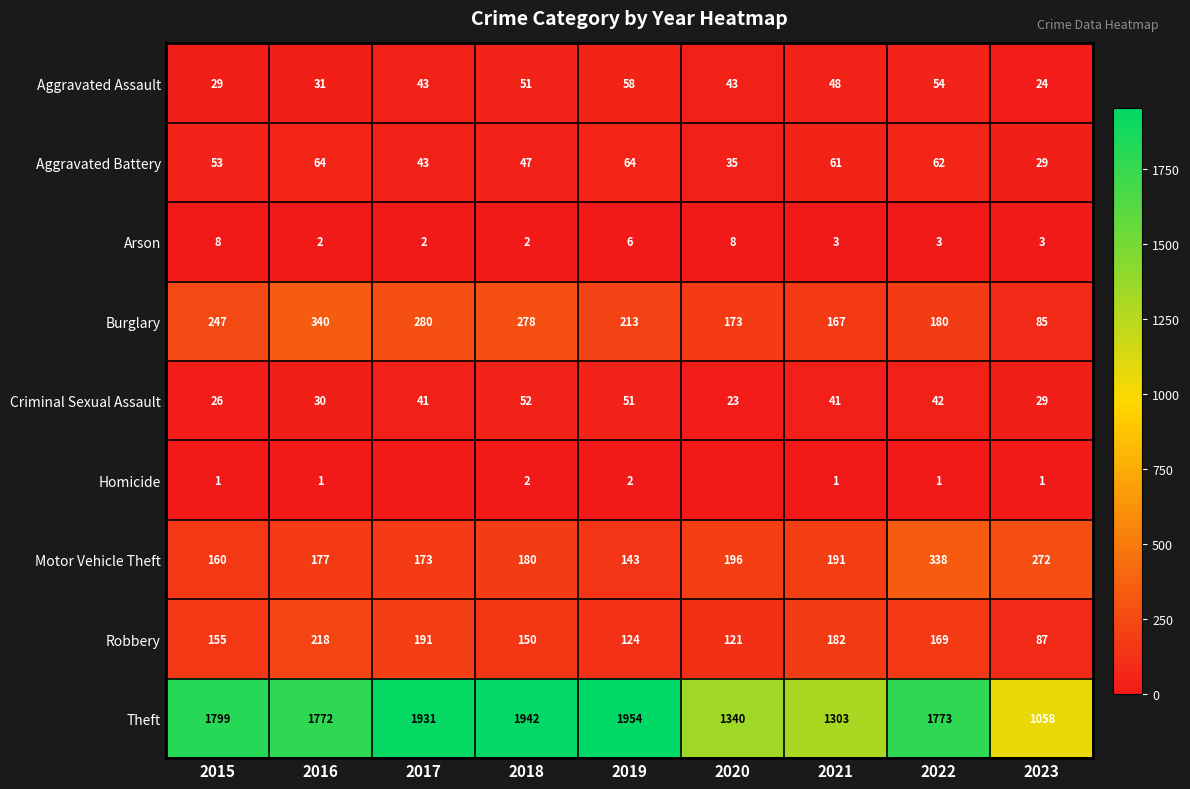

What is the total value across all series at 2019?

2615